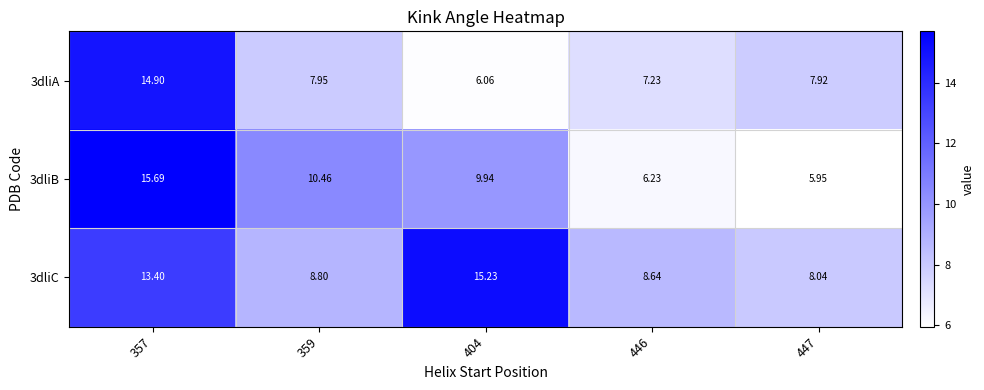

At 446, list the series in order from smallest to largest.

3dliB, 3dliA, 3dliC